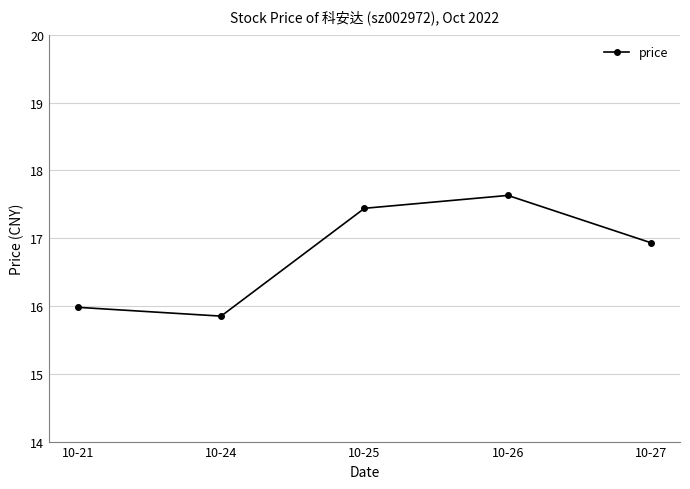

Which has a higher value, 10-24 or 10-26?

10-26